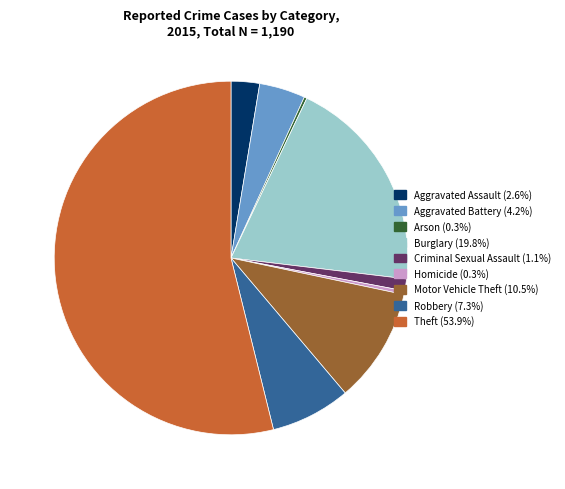

Approximately how many times larger is the value at Motor Vehicle Theft compared to Theft?

0.2